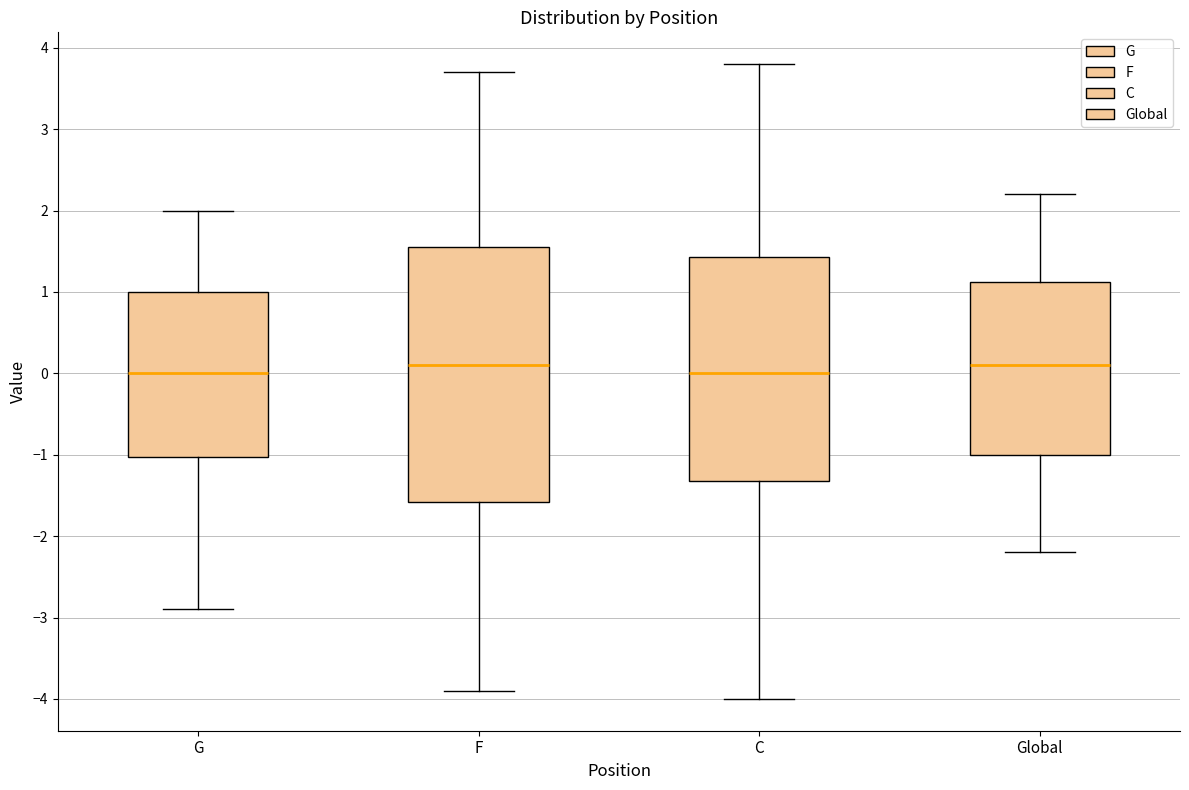

Where is the upper edge of the box for Global on the y-axis? The values are not printed on the chart, so give them approximately, as read against the axis.

1.1